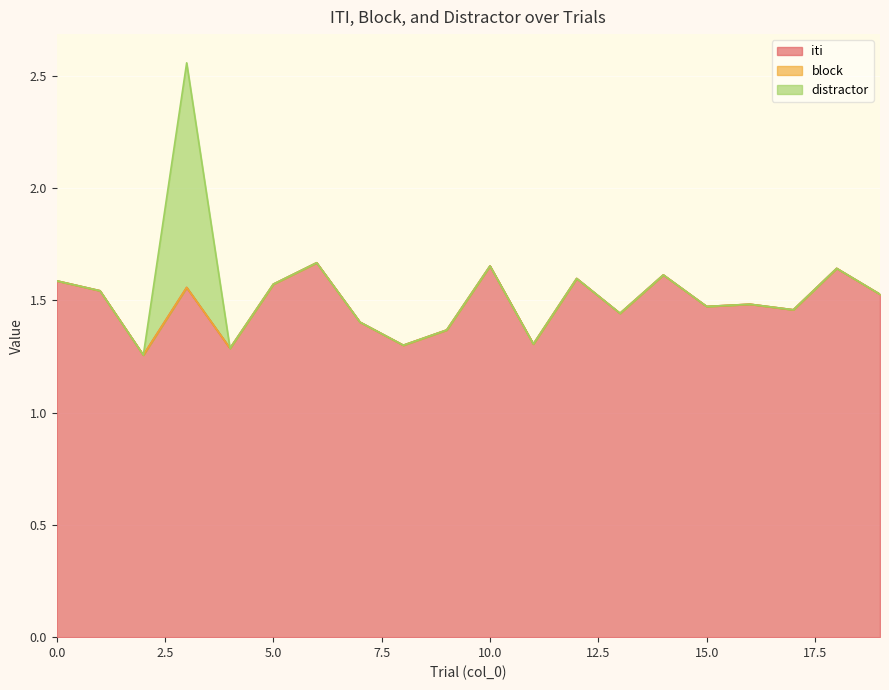

Which series has the largest total across all categories?

iti